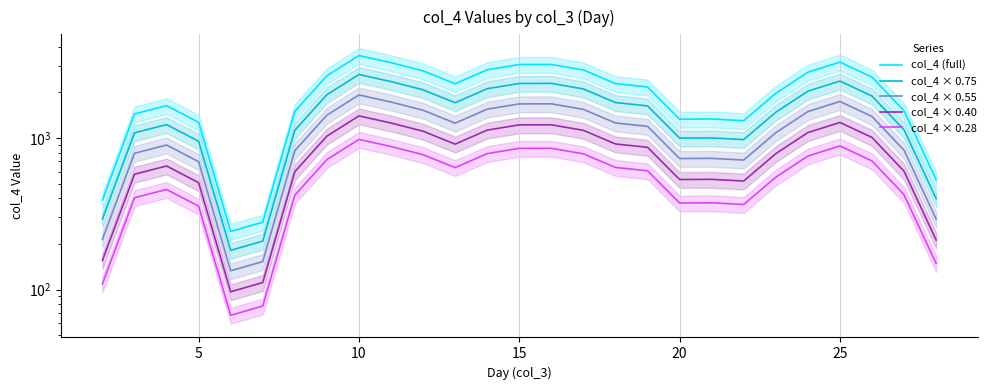

How many data points does each series have?

27